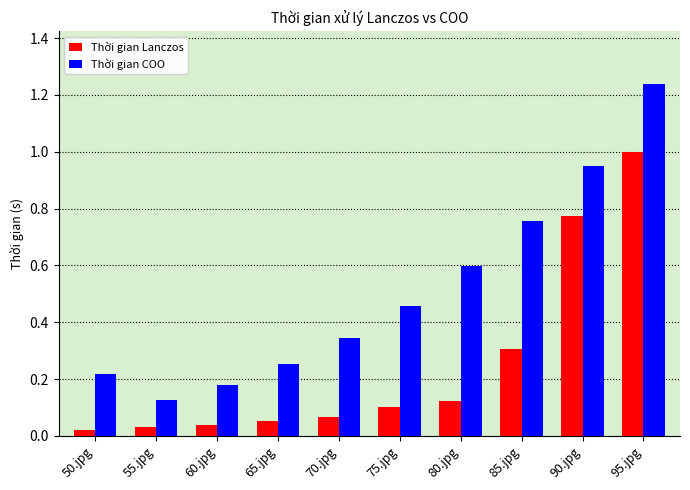

True or false: Thời gian COO has a value of 1.5 at 90.jpg.

False